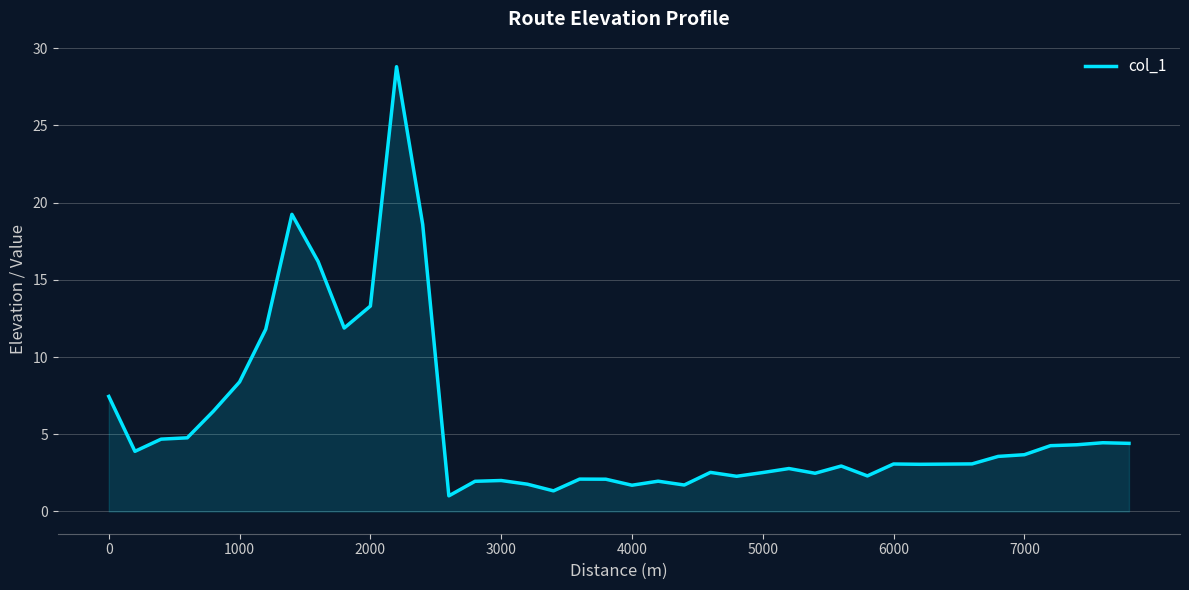

What is the difference between the maximum and minimum values?

27.8